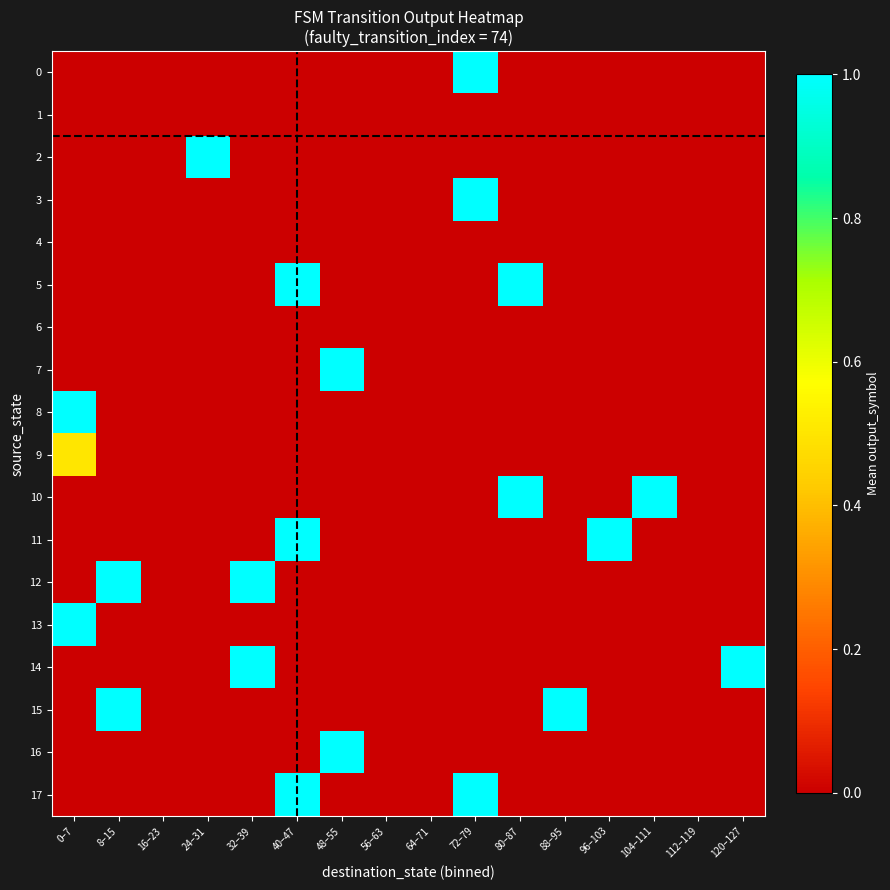

What is the total value across all series at 48–55?

2.0